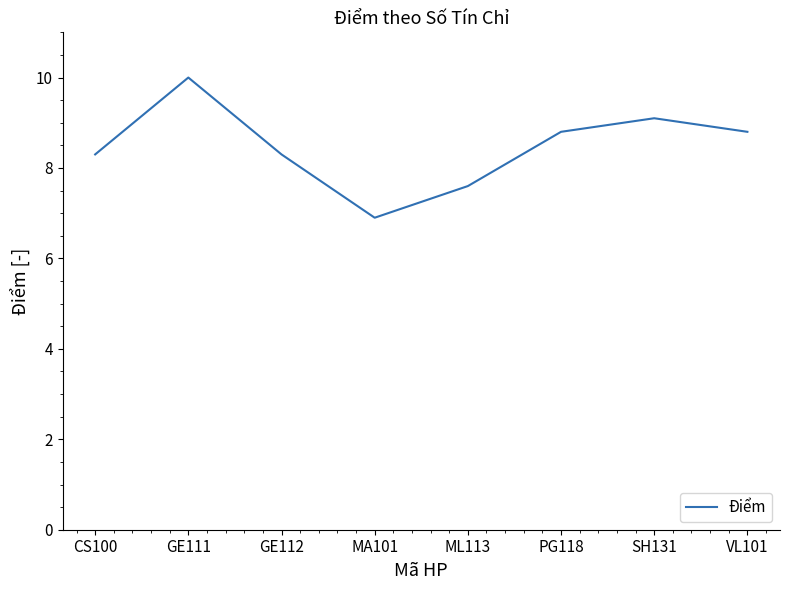

The chart shows a value of 4.8 at ML113. True or false?

False